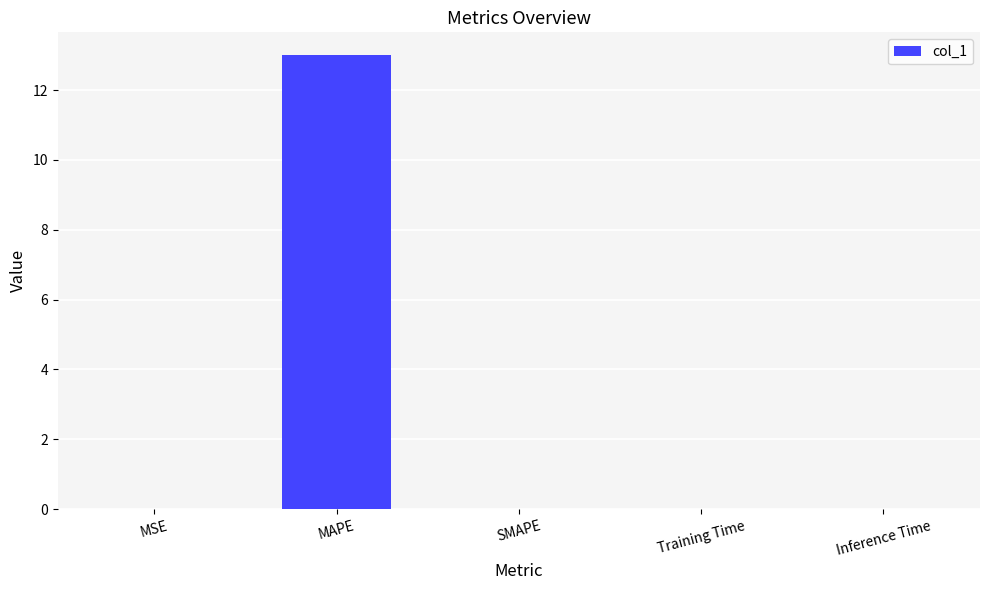

What is the greatest value displayed?

13.0